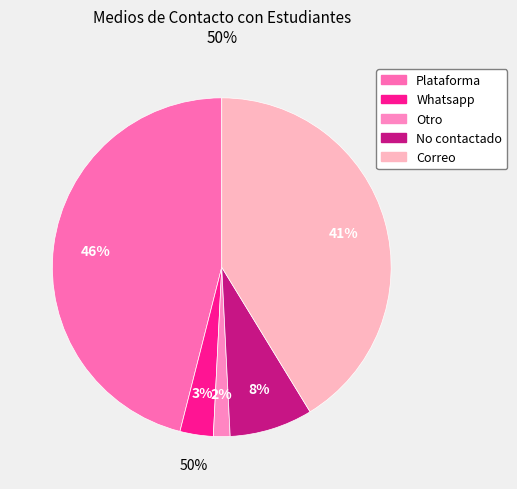

Which slice is the smallest?

Otro